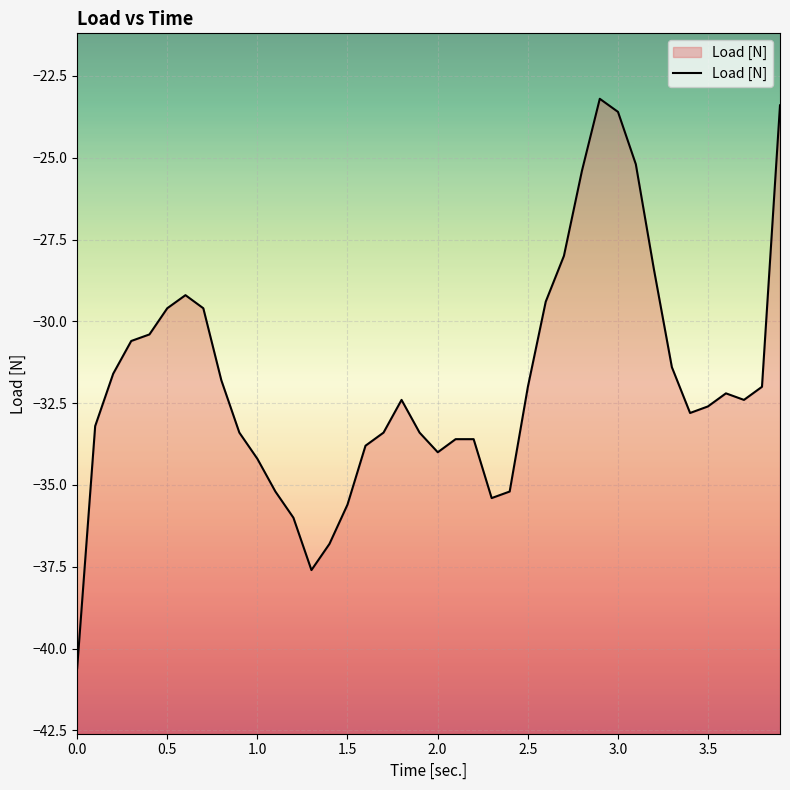

The chart shows a value of -67.2 at 0.0. True or false?

False